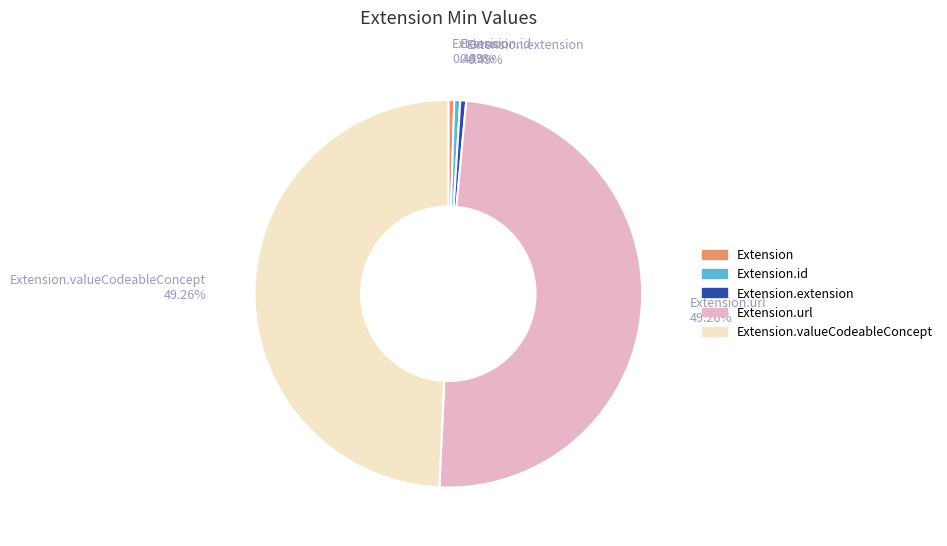

Is there any slice that represents more than half of the pie?

No